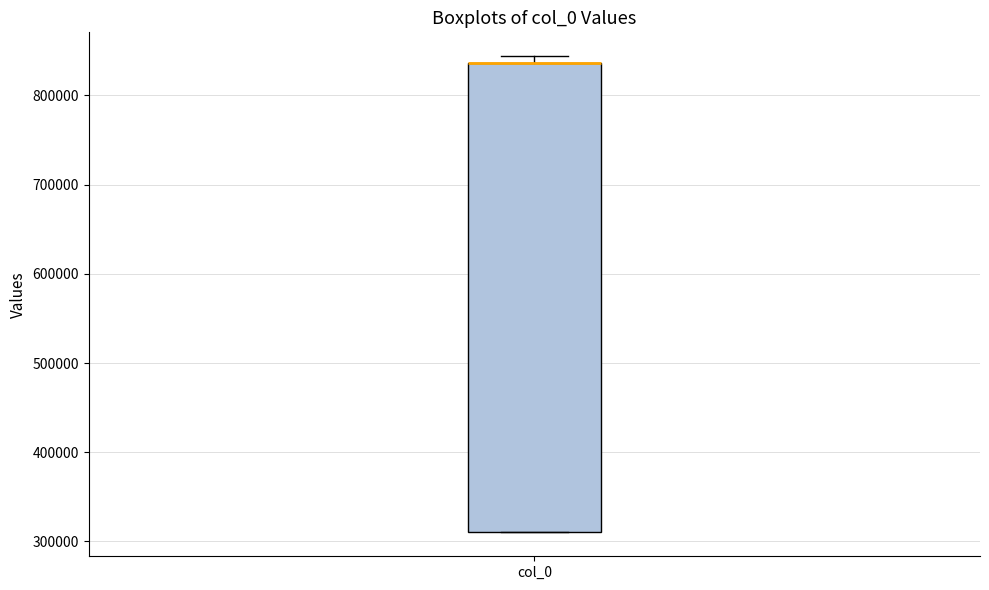

Read this box plot against the y-axis: the position of the median line, the range covered by the box, and the ends of both whiskers. The values are not printed on the chart, so give them approximately, as read against the axis.

median 840000 (drawn on the box's upper edge), box 310000 to 840000, whiskers 310000 to 840000 (just above the box's upper edge)